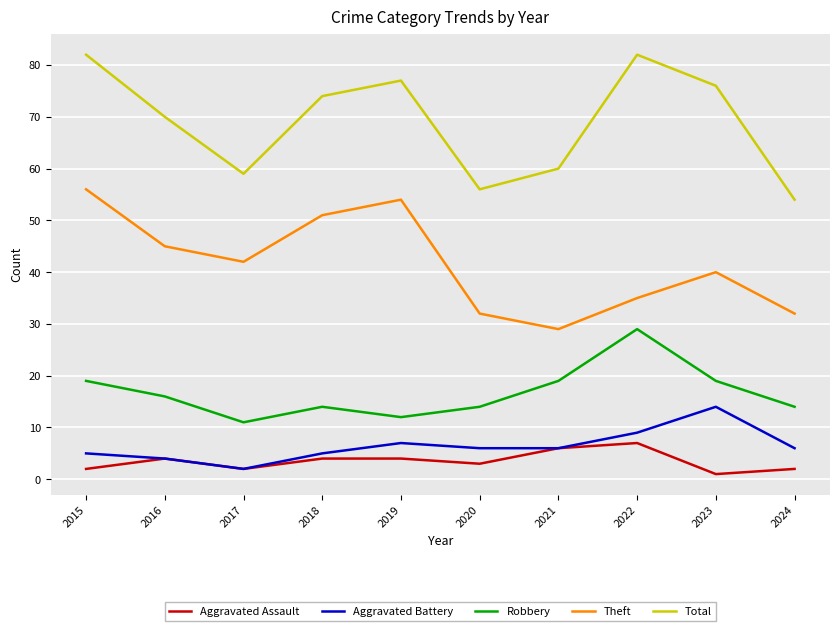

Rank the series by their maximum value, from lowest to highest.

Aggravated Assault, Aggravated Battery, Robbery, Theft, Total